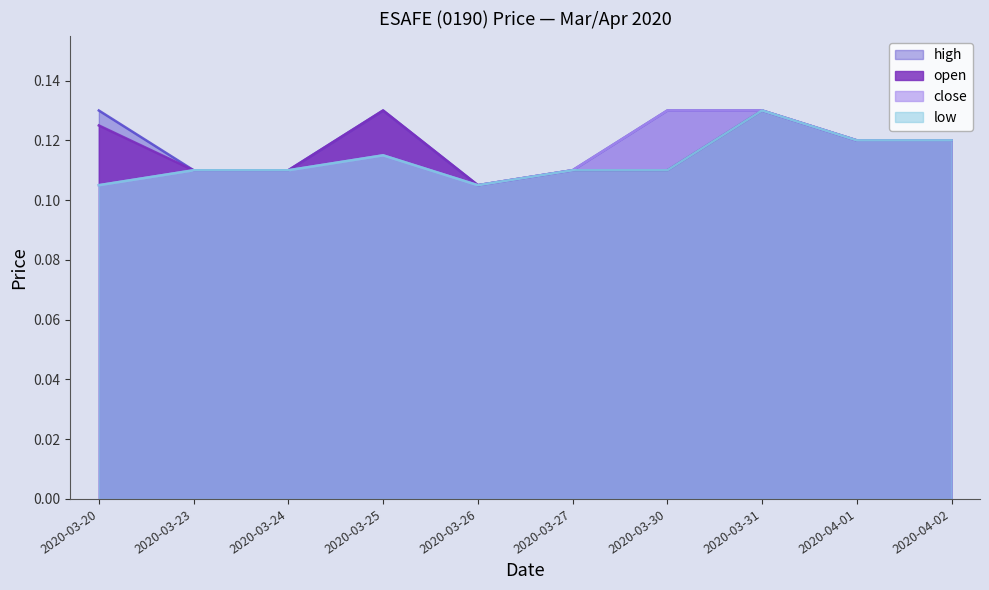

Where is open nearest to the value 0?

2020-03-26